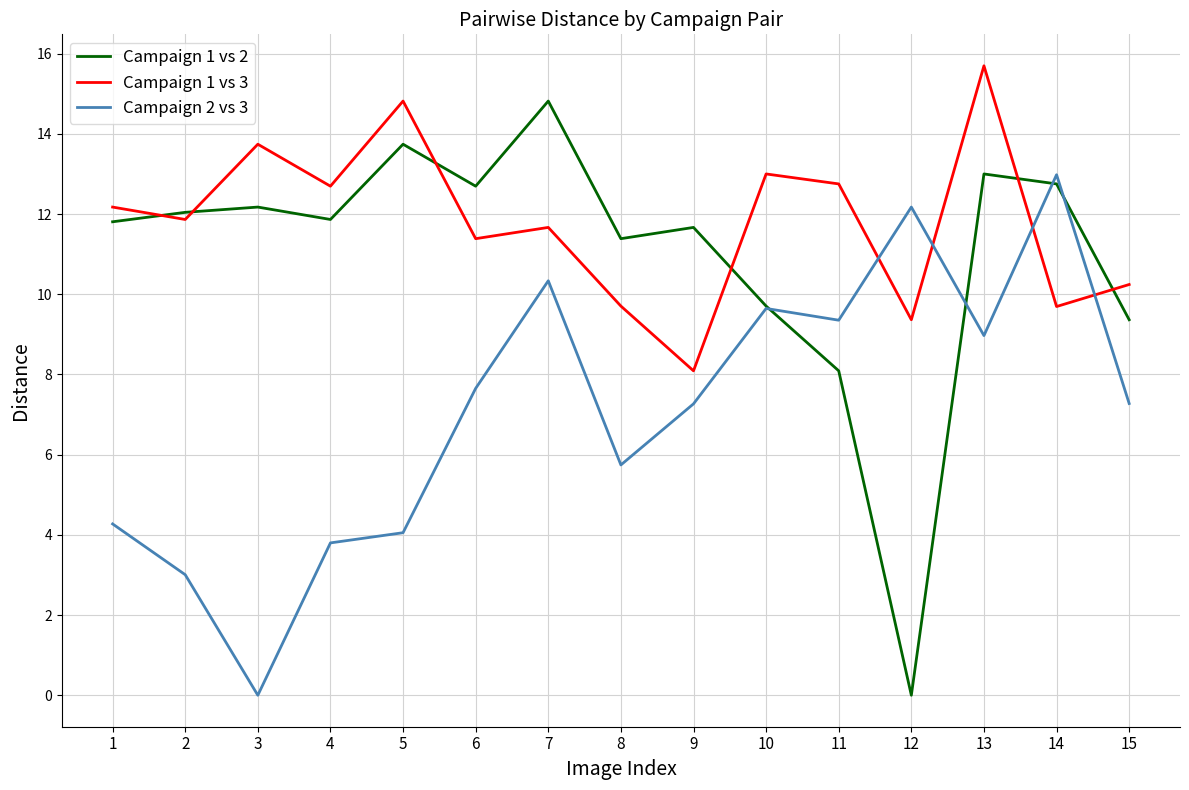

Rank the series by their average value, from lowest to highest.

Campaign 2 vs 3, Campaign 1 vs 2, Campaign 1 vs 3